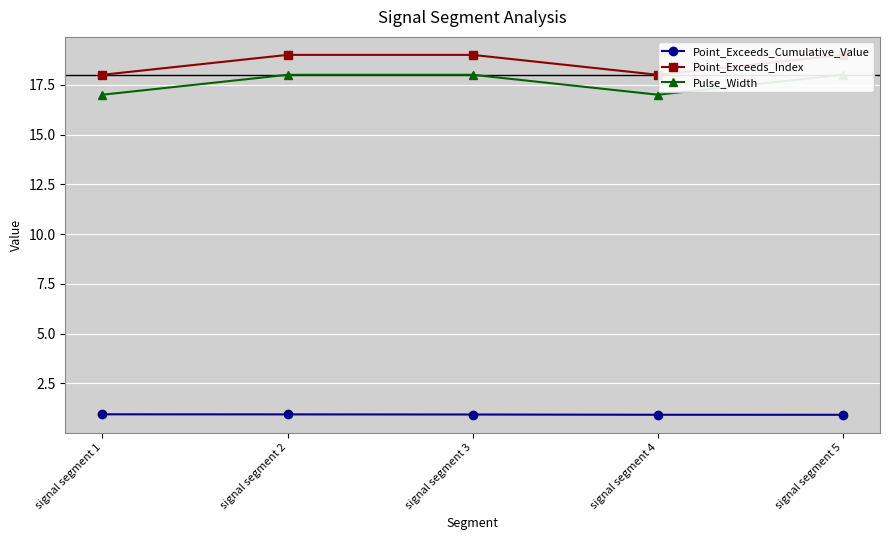

How many lines are shown in the chart?

3